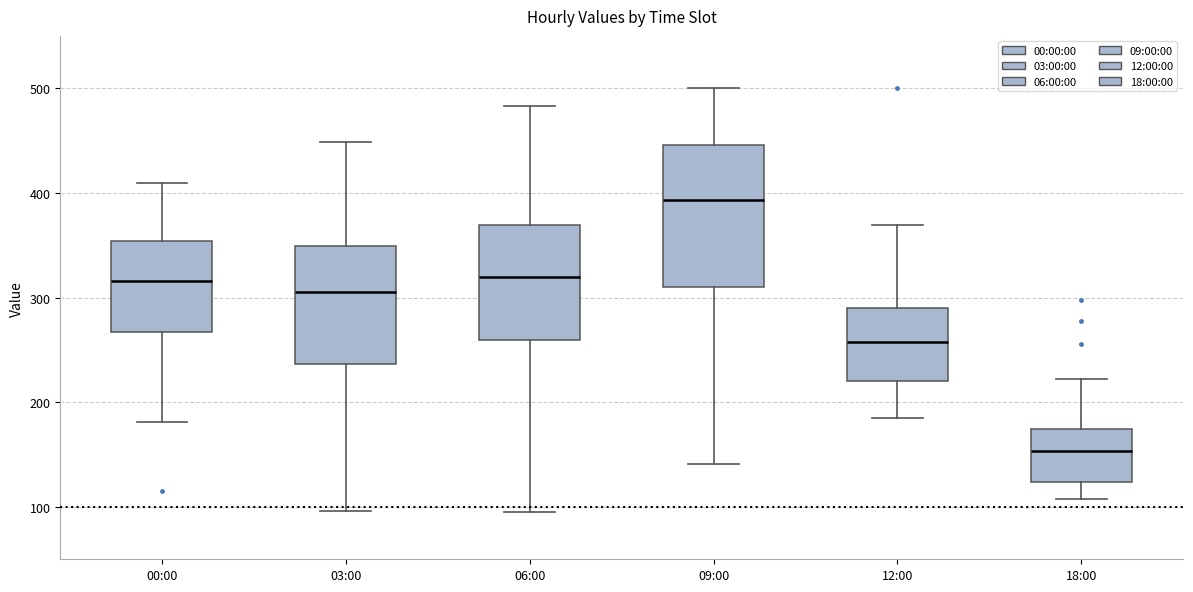

Comparing the boxes themselves (not the whiskers), which one is the tallest?

09:00